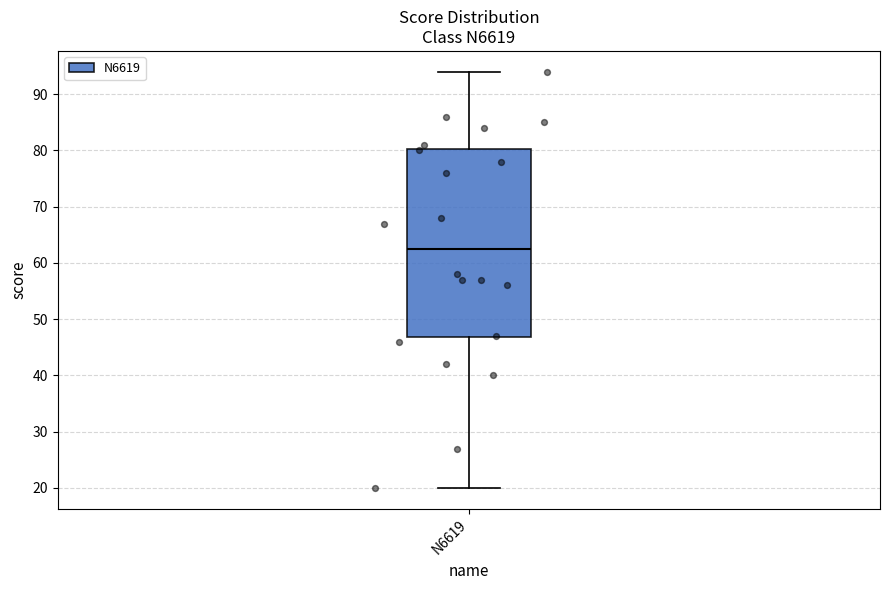

Transcribe this box plot: give where the median line is, the range the box spans, and where the two whiskers end, as read against the y-axis. The values are not printed on the chart, so give them approximately, as read against the axis.

median 63, box 47 to 80, whiskers 20 to 94